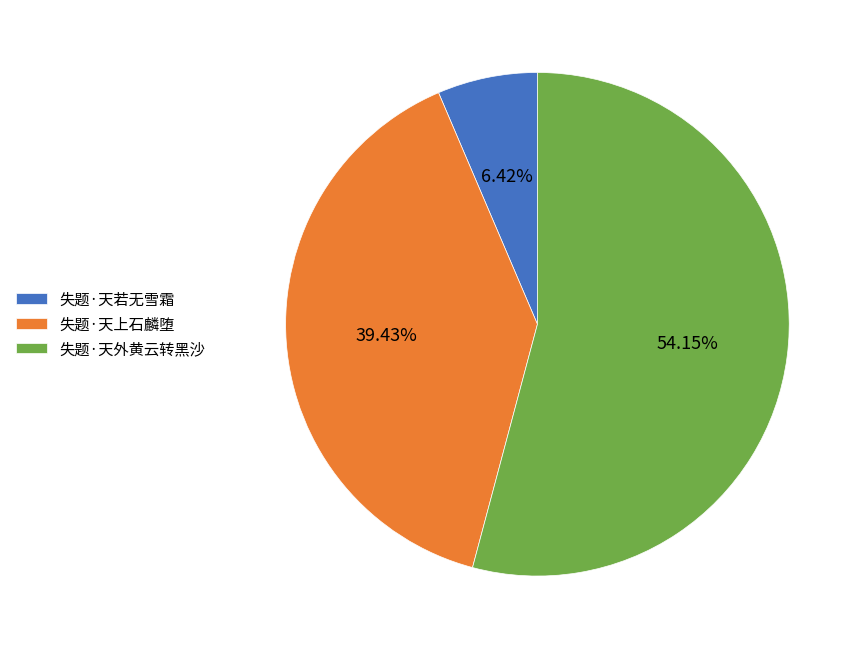

How many segments does this pie chart have?

3